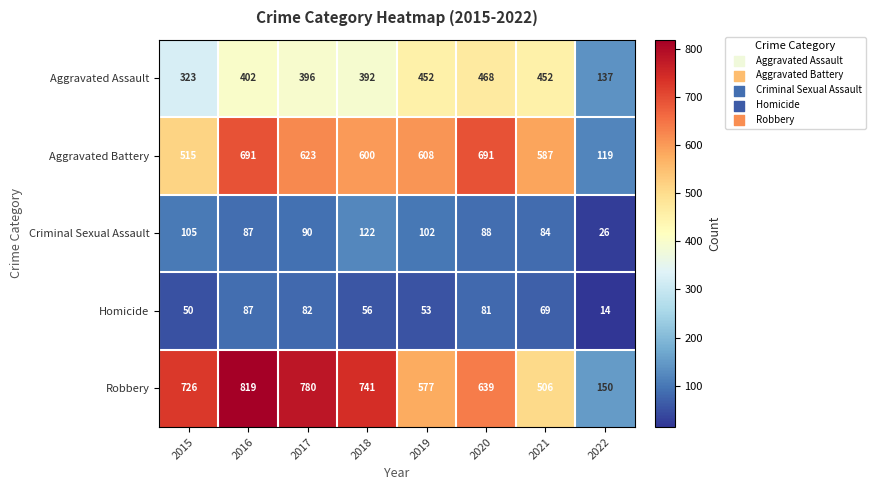

What is the difference between the Homicide values at 2021 and 2019?

16